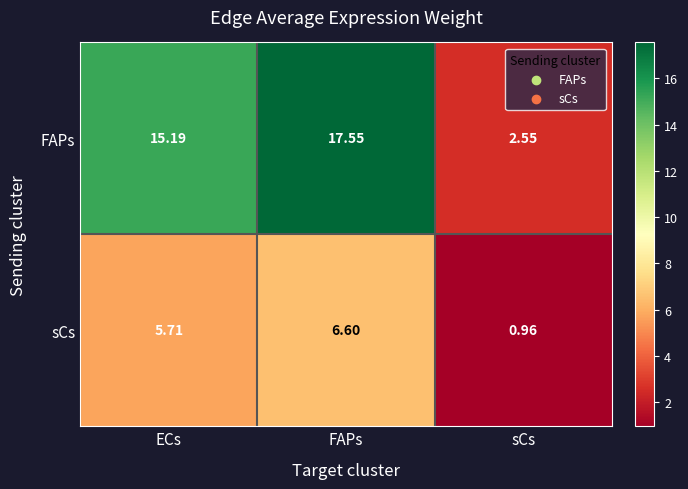

Which series has the largest range (max minus min)?

FAPs